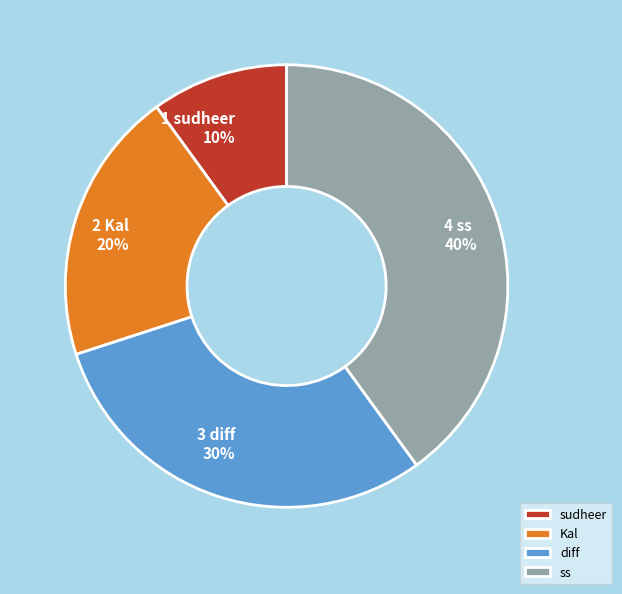

Is Kal the majority of the pie?

No